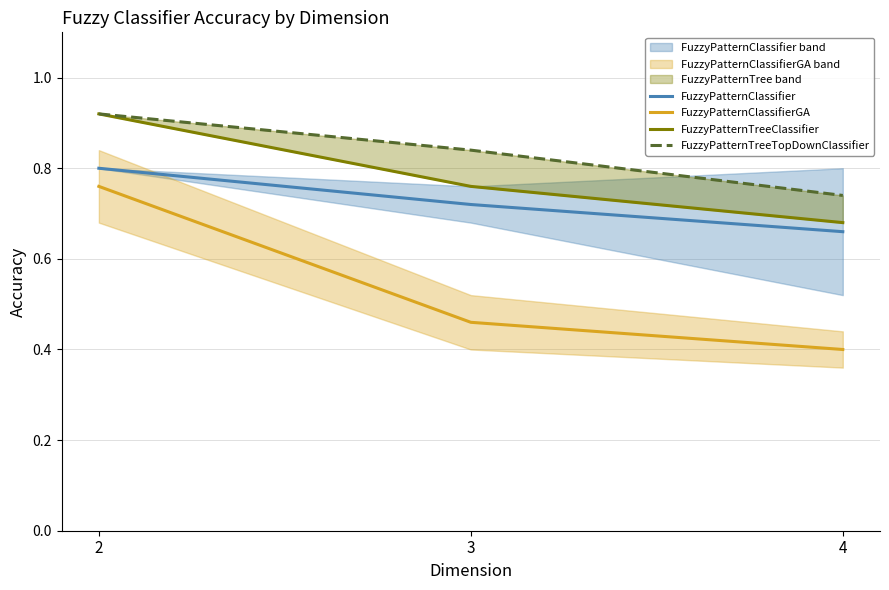

Rank the series by their maximum value, from lowest to highest.

FuzzyPatternClassifierGA, FuzzyPatternClassifier, FuzzyPatternTreeClassifier, FuzzyPatternTreeTopDownClassifier